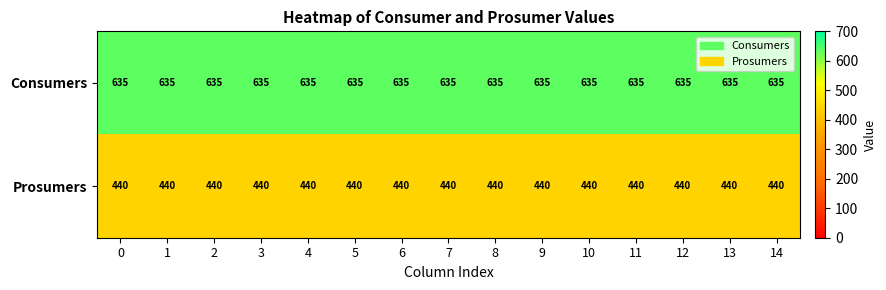

What is the sum of all Prosumers values?

6600